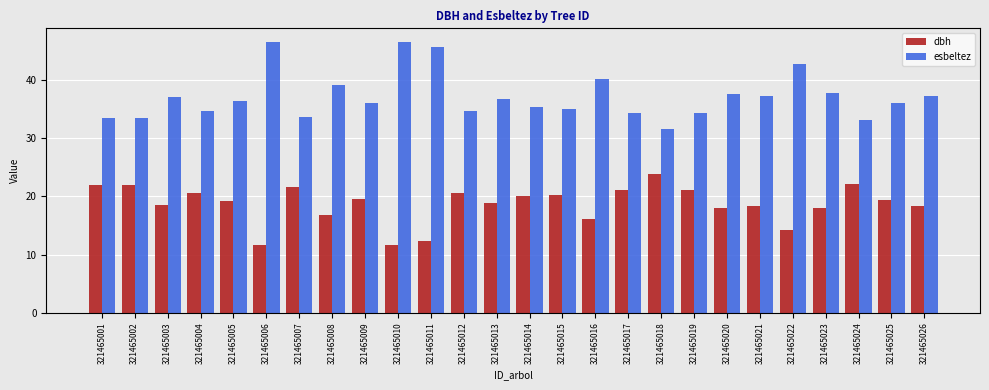

Which series has the largest total across all categories?

esbeltez